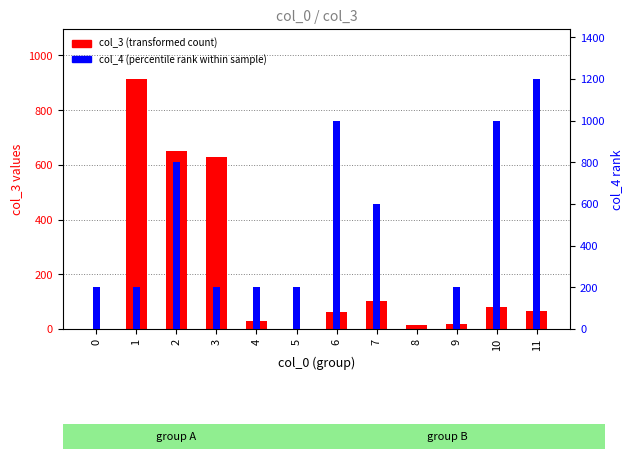

Reading right to left, what are all the values shown in this chart?

col_3 (transformed count): 64	81	20	14	103	63	1	30	629	651	914	1
col_4 (percentile rank within sample): 1200	1000	200	0	600	1000	200	200	200	800	200	200